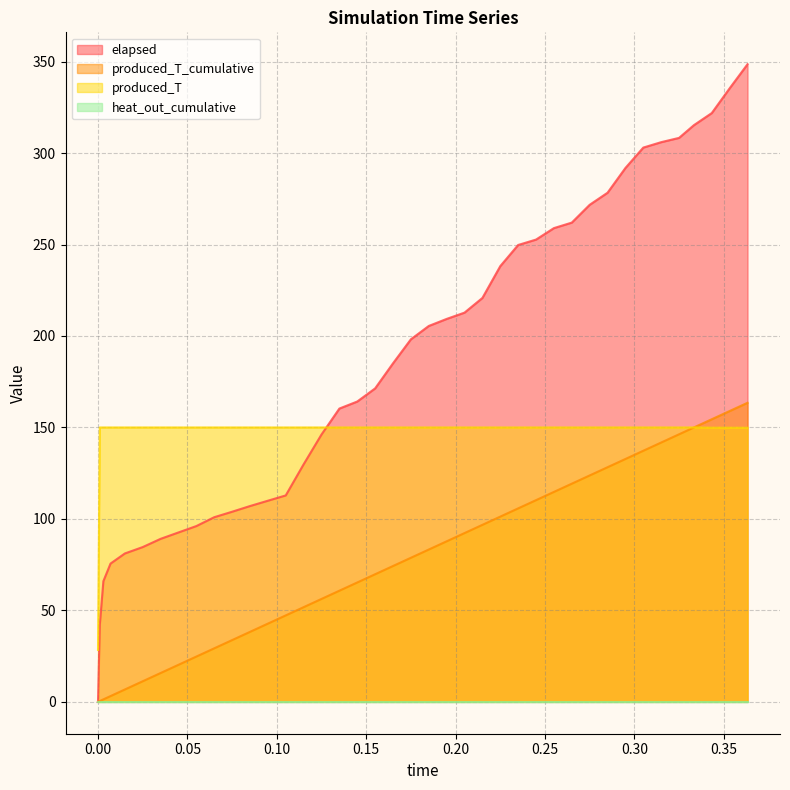

What is the maximum value shown in the chart?

348.6